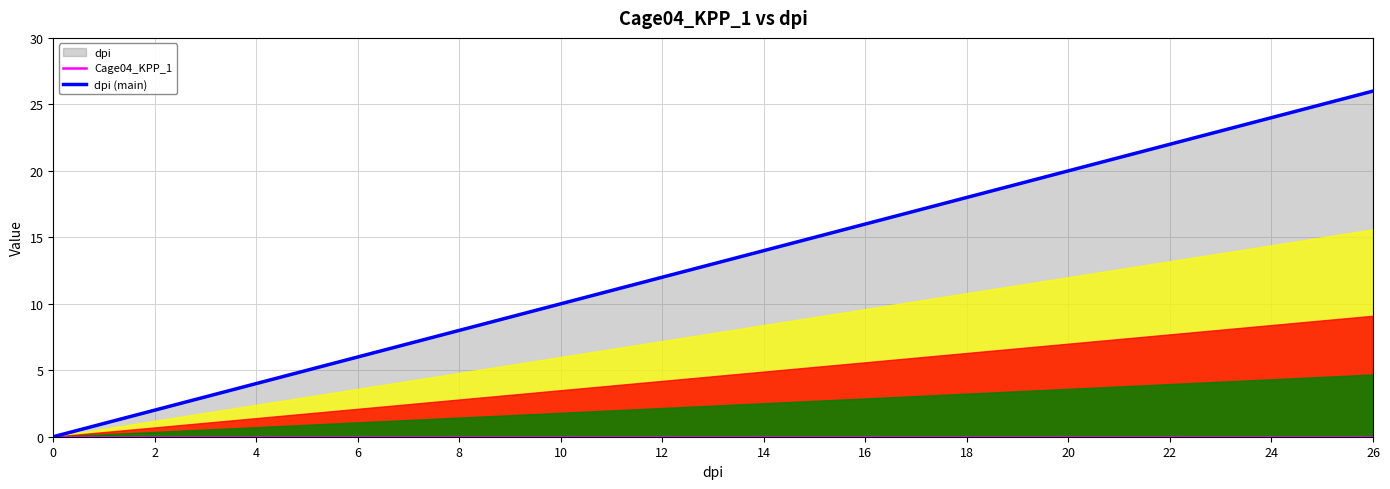

What is the difference between the second highest and minimum values in the dpi (main) series?

25